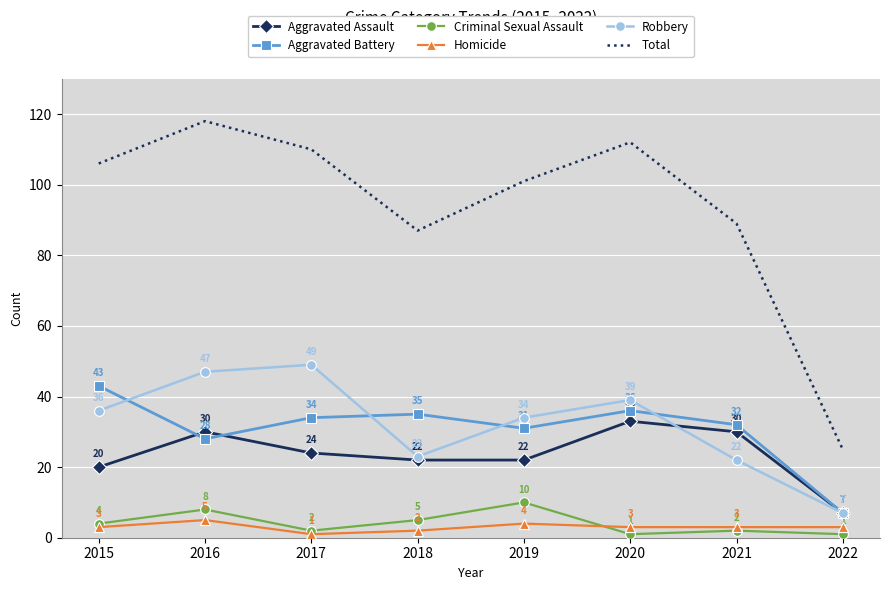

At 2015, list the series in order from largest to smallest.

Total, Aggravated Battery, Robbery, Aggravated Assault, Criminal Sexual Assault, Homicide